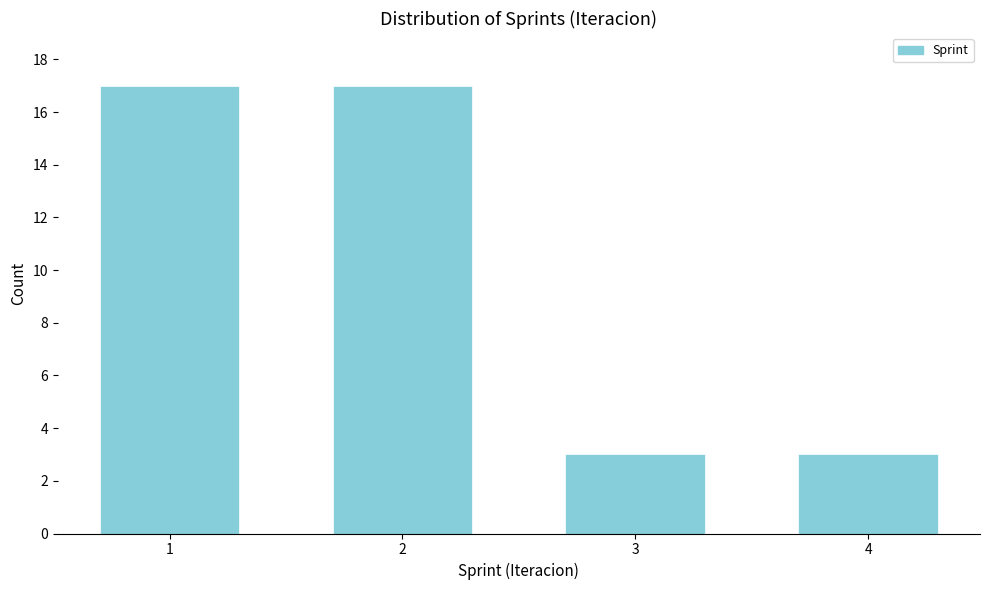

Reading left to right, transcribe all the data shown in this chart.

1=17	2=17	3=3	4=3